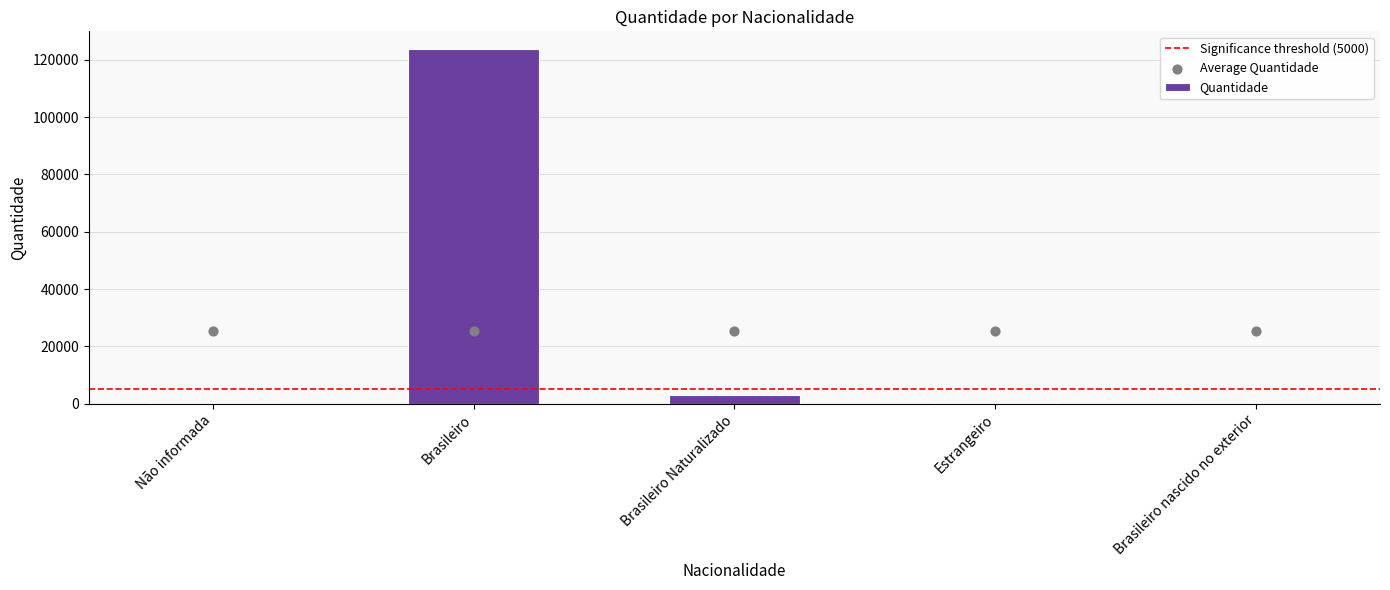

Approximately how many times larger is the value at Brasileiro nascido no exterior compared to Brasileiro Naturalizado?

0.1